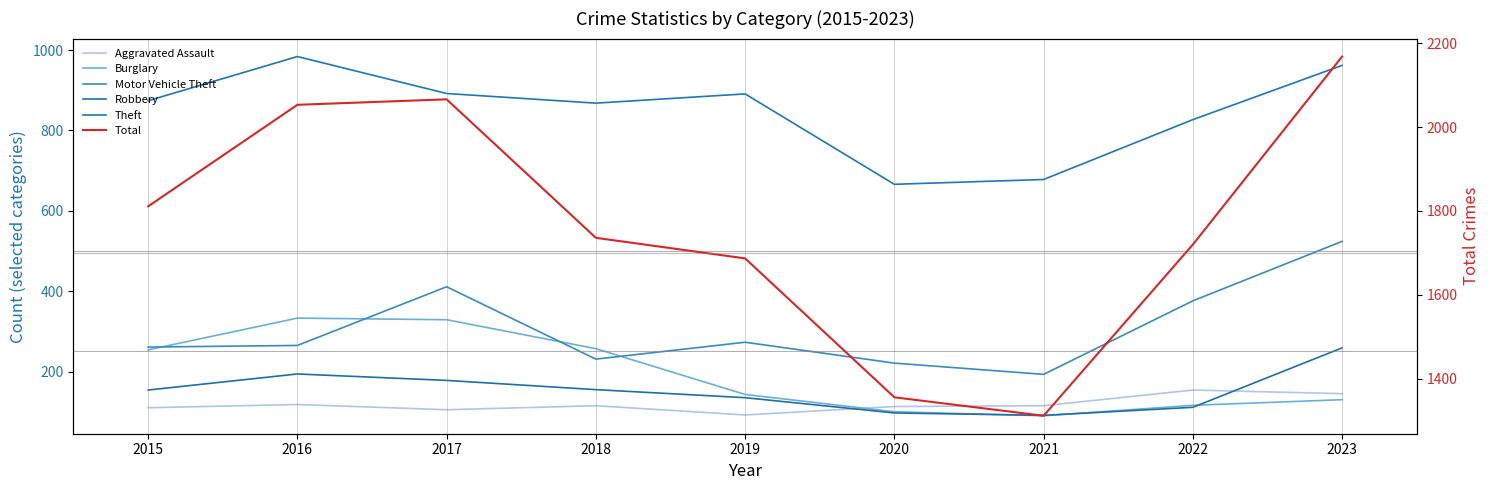

Reading left to right, transcribe all the data shown in this chart.

Aggravated Assault: 2015=110	2016=118	2017=105	2018=115	2019=92	2020=113	2021=115	2022=154	2023=145
Burglary: 2015=254	2016=333	2017=329	2018=257	2019=143	2020=100	2021=90	2022=116	2023=130
Motor Vehicle Theft: 2015=261	2016=265	2017=411	2018=231	2019=273	2020=221	2021=193	2022=376	2023=524
Robbery: 2015=154	2016=194	2017=178	2018=155	2019=135	2020=97	2021=91	2022=111	2023=259
Theft: 2015=874	2016=984	2017=892	2018=868	2019=891	2020=666	2021=678	2022=827	2023=962
Total: 2015=1811	2016=2053	2017=2066	2018=1736	2019=1687	2020=1356	2021=1312	2022=1720	2023=2168